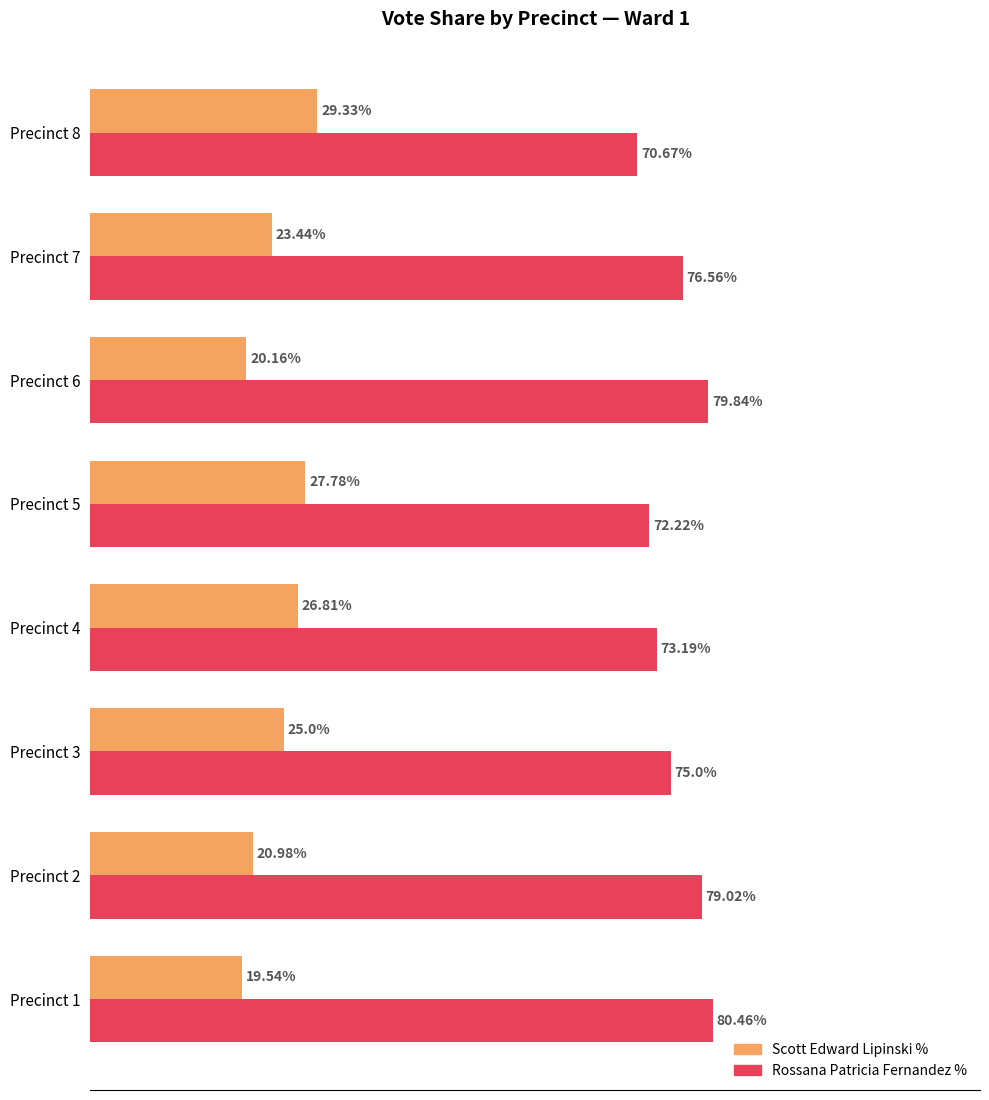

Reading left to right, what are all the values shown in this chart?

Scott Edward Lipinski Percent: 19.5	21.0	25.0	26.8	27.8	20.2	23.4	29.3
Rossana Patricia Fernandez Percent: 80.5	79.0	75.0	73.2	72.2	79.8	76.6	70.7